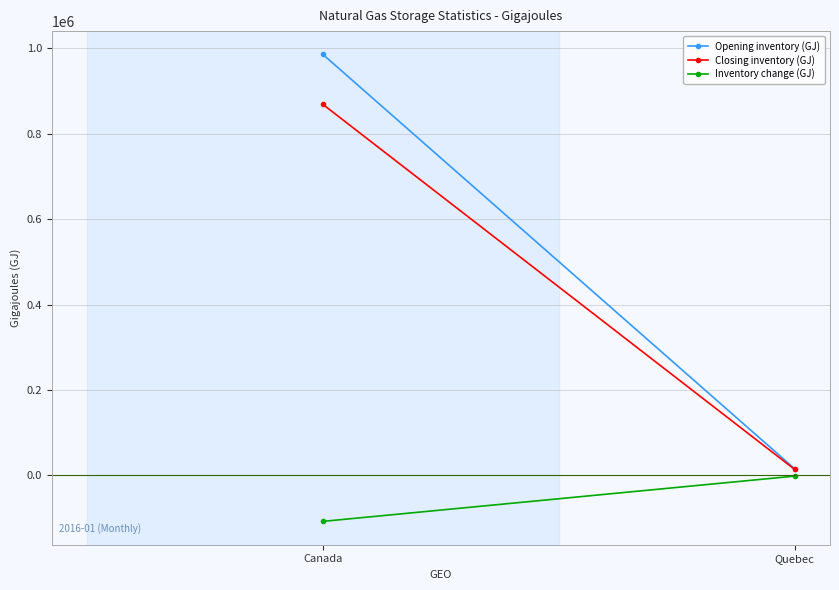

Which series has the largest total across all categories?

Opening inventory (GJ)